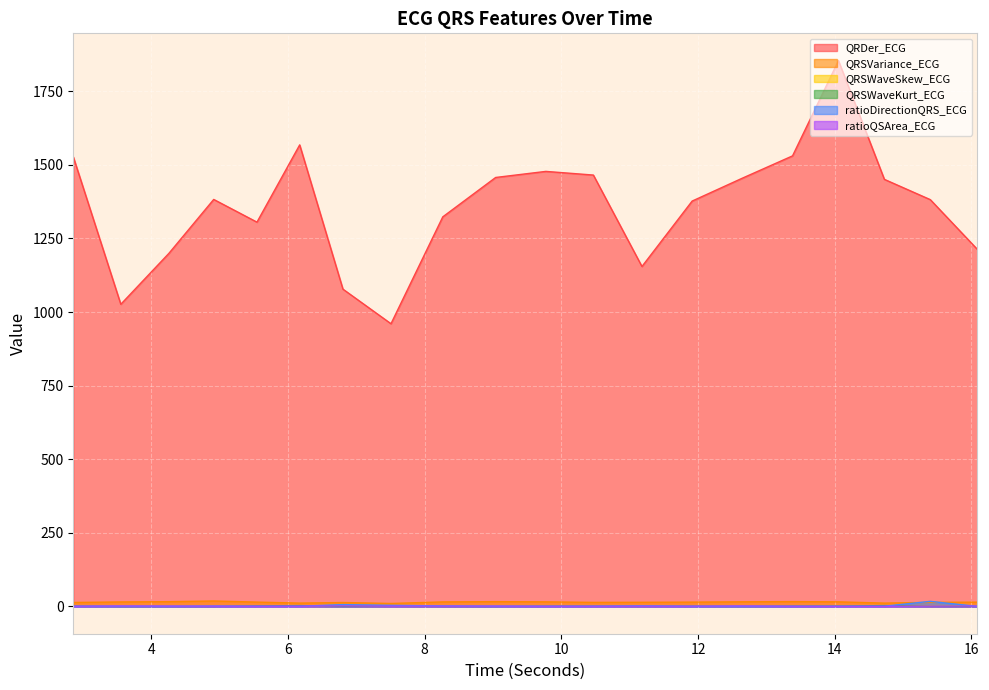

How many lines are shown in the chart?

6